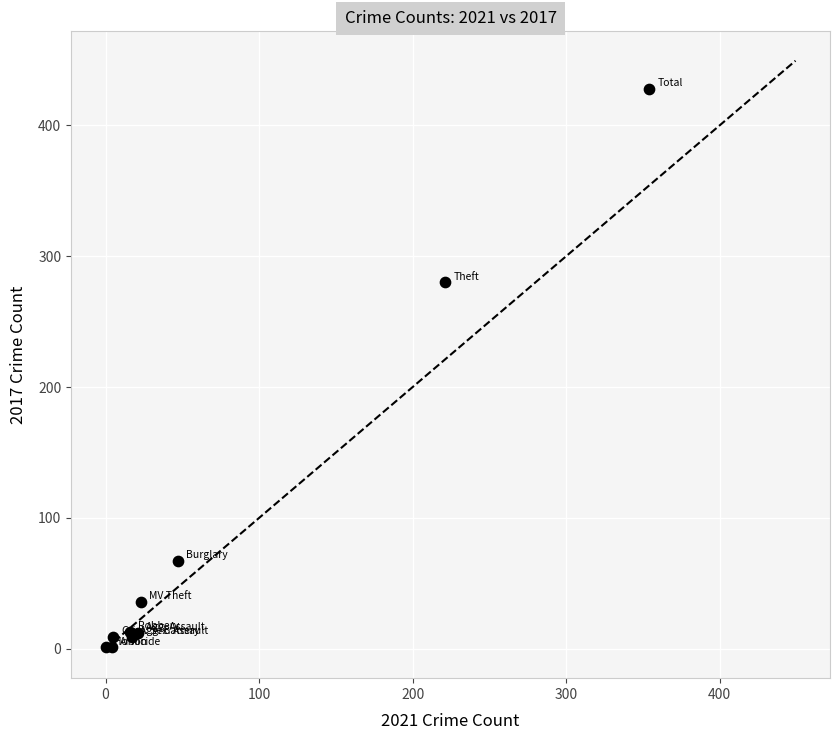

What Y value in the scatter plot is closest to 214?

280